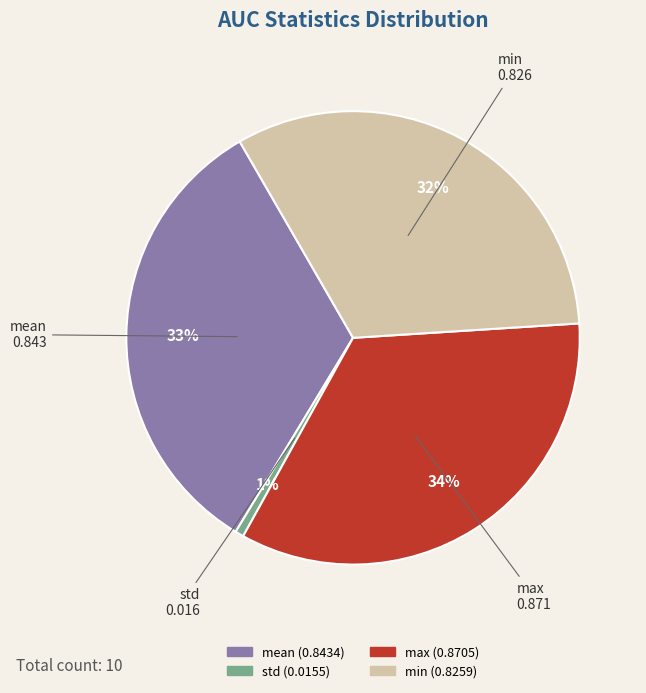

True or false: max accounts for 41% of the total.

False